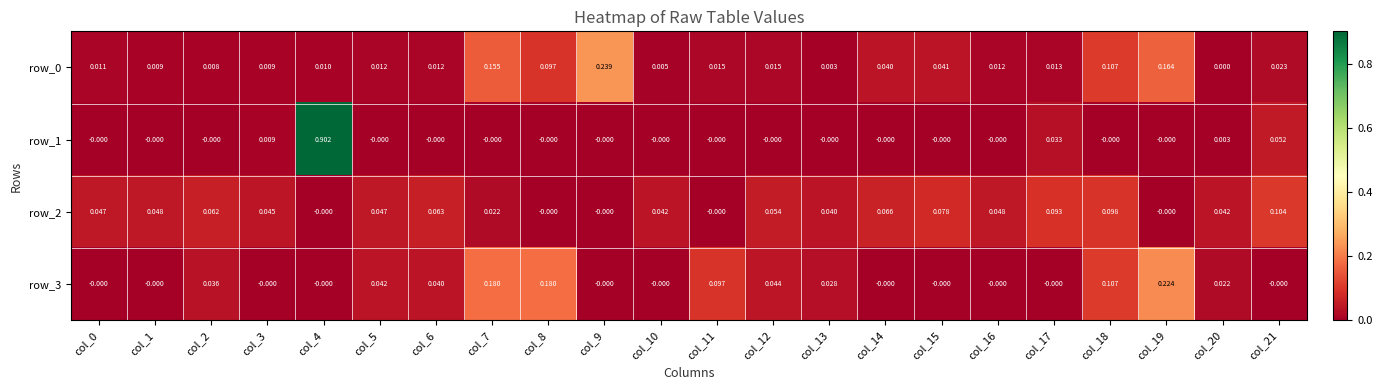

Is the value of row_0 at col_1 greater than the value of row_1 at col_21?

No